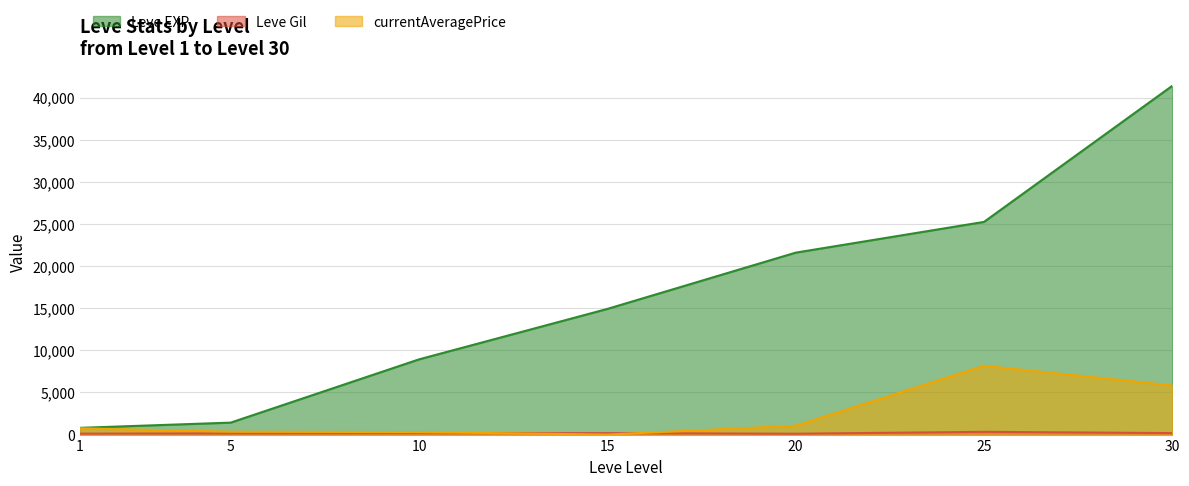

Does the chart display data point markers on the line(s)?

No